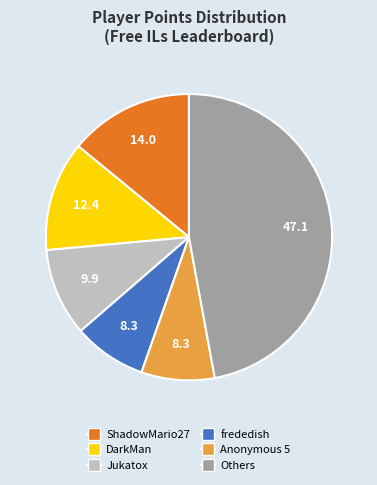

Is there a majority slice in this chart?

No